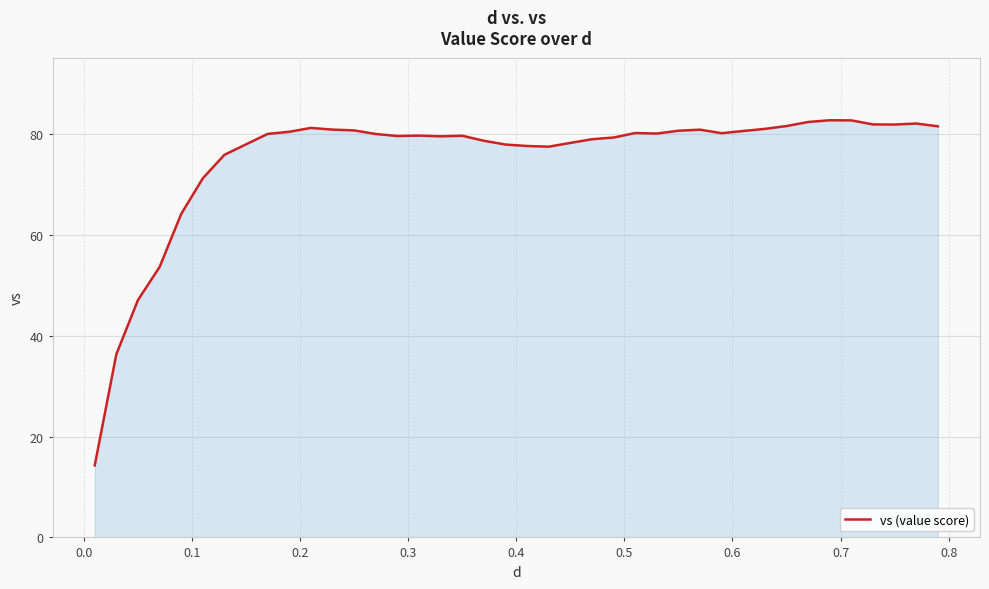

What is the maximum value shown in the chart?

82.8